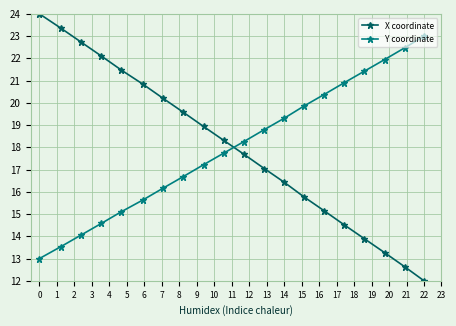

List the series in order of their peak value, highest first.

X coordinate, Y coordinate